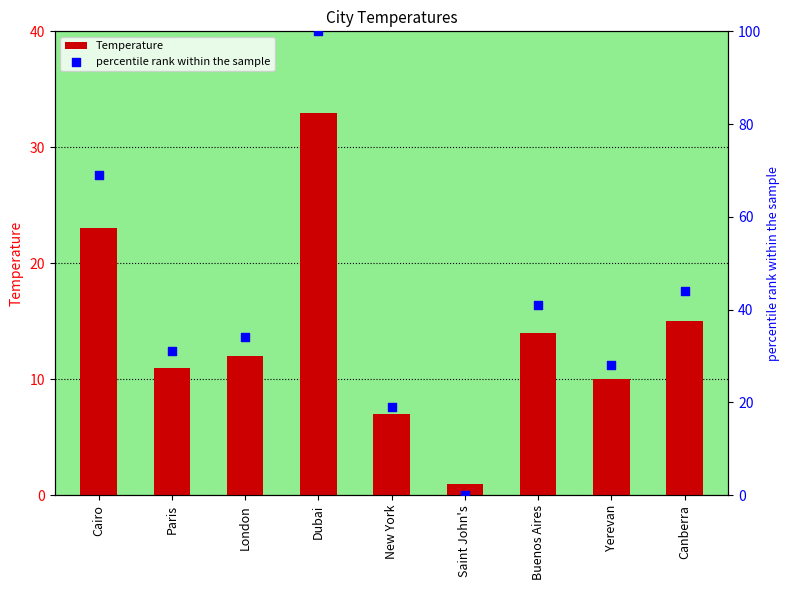

Which series has the largest total across all categories?

percentile rank within the sample